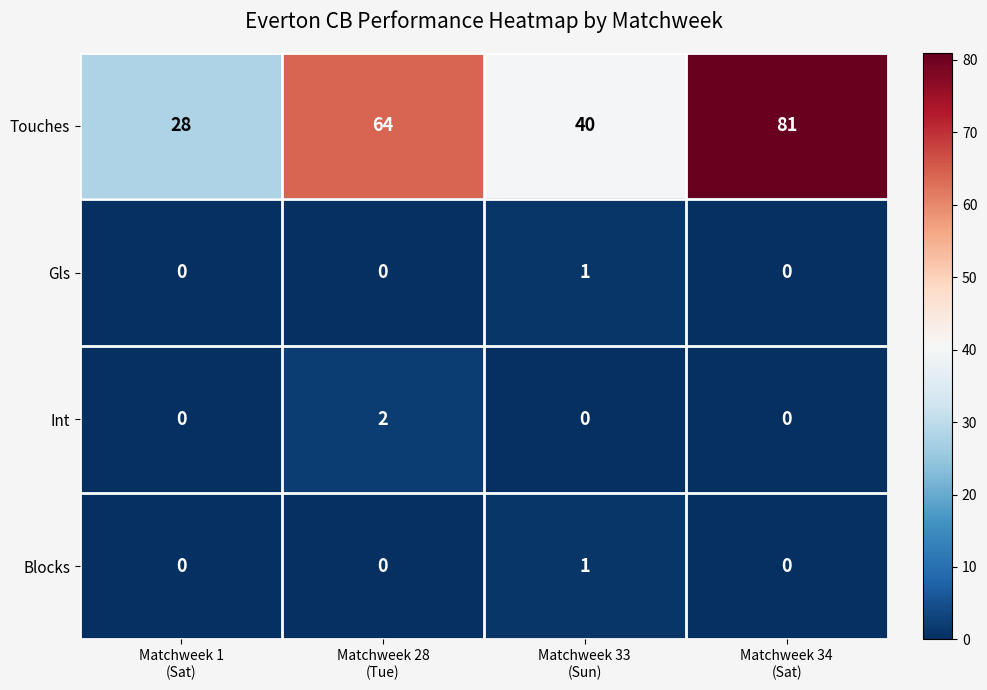

Reading left to right, transcribe all the data shown in this chart.

Touches: 28	64	40	81
Gls: 0	0	1	0
Int: 0	2	0	0
Blocks: 0	0	1	0